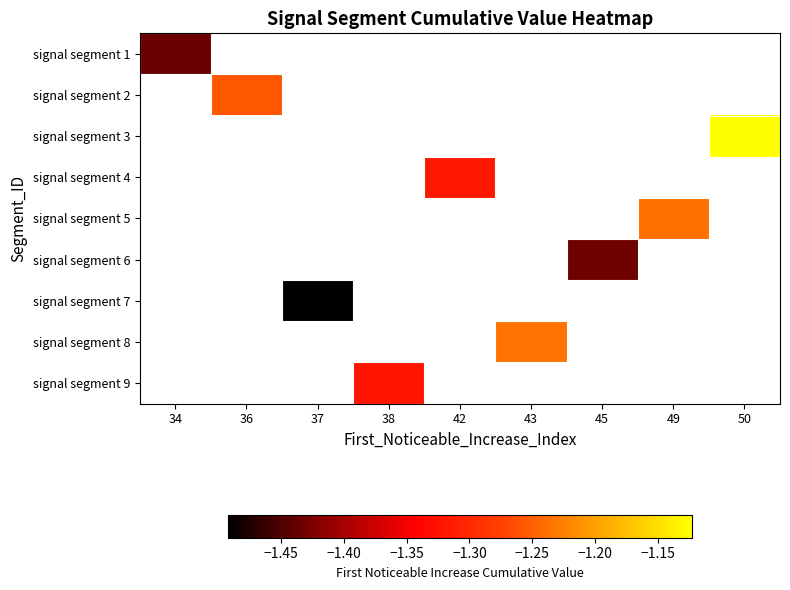

How many negative values does the signal segment 5 series have?

1